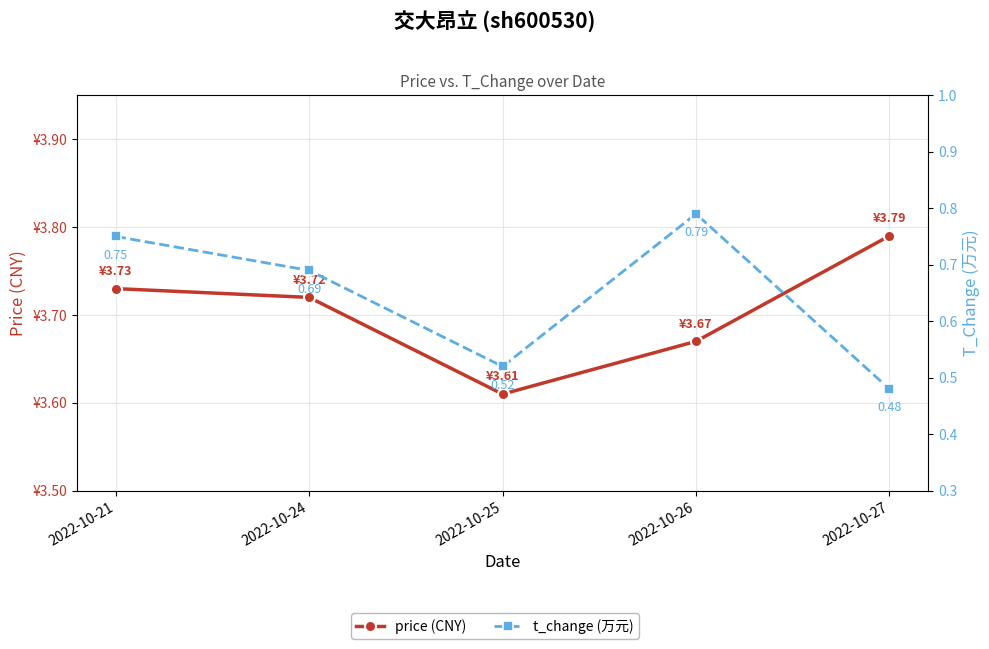

Reading right to left, what are all the values shown in this chart?

price (CNY): 2022-10-27=3.8	2022-10-26=3.7	2022-10-25=3.6	2022-10-24=3.7	2022-10-21=3.7
t_change (万元): 2022-10-27=0.5	2022-10-26=0.8	2022-10-25=0.5	2022-10-24=0.7	2022-10-21=0.8